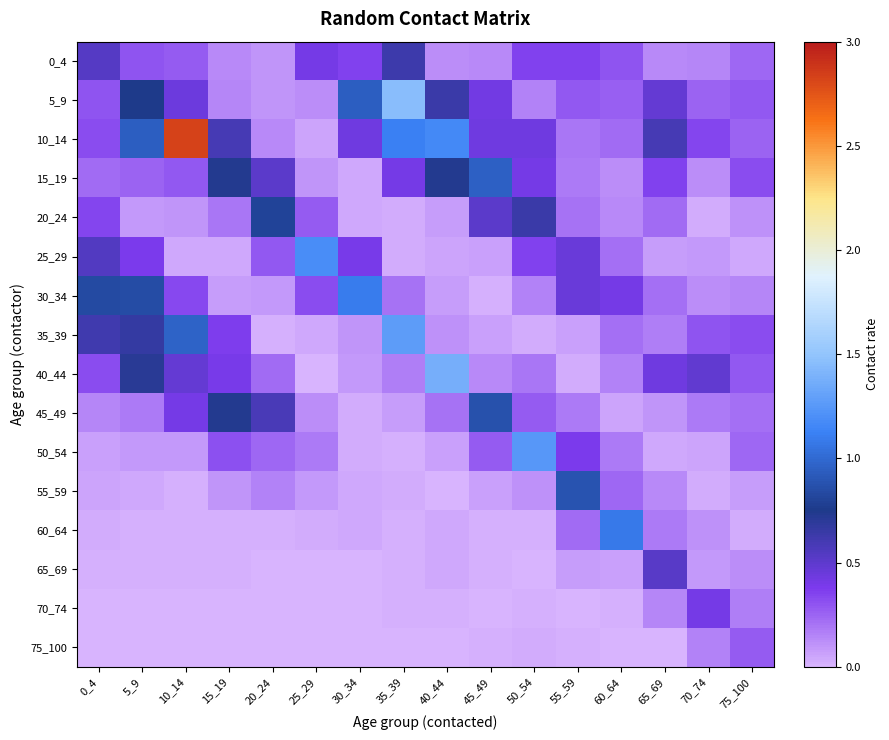

Reading left to right, transcribe all the data shown in this chart.

0_4: 0_4=0.5	5_9=0.3	10_14=0.3	15_19=0.1	20_24=0.1	25_29=0.4	30_34=0.4	35_39=0.6	40_44=0.1	45_49=0.1	50_54=0.4	55_59=0.4	60_64=0.3	65_69=0.1	70_74=0.1	75_100=0.2
5_9: 0_4=0.3	5_9=0.8	10_14=0.4	15_19=0.2	20_24=0.1	25_29=0.1	30_34=0.9	35_39=1.5	40_44=0.6	45_49=0.4	50_54=0.2	55_59=0.3	60_64=0.3	65_69=0.5	70_74=0.3	75_100=0.3
10_14: 0_4=0.3	5_9=0.9	10_14=2.8	15_19=0.6	20_24=0.1	25_29=0.1	30_34=0.4	35_39=1.1	40_44=1.2	45_49=0.4	50_54=0.4	55_59=0.2	60_64=0.2	65_69=0.6	70_74=0.3	75_100=0.3
15_19: 0_4=0.2	5_9=0.3	10_14=0.3	15_19=0.7	20_24=0.5	25_29=0.1	30_34=0.0	35_39=0.4	40_44=0.7	45_49=1.0	50_54=0.4	55_59=0.2	60_64=0.1	65_69=0.4	70_74=0.1	75_100=0.3
20_24: 0_4=0.3	5_9=0.1	10_14=0.1	15_19=0.2	20_24=0.8	25_29=0.3	30_34=0.0	35_39=0.0	40_44=0.1	45_49=0.5	50_54=0.6	55_59=0.2	60_64=0.1	65_69=0.2	70_74=0.0	75_100=0.1
25_29: 0_4=0.5	5_9=0.4	10_14=0.0	15_19=0.0	20_24=0.3	25_29=1.2	30_34=0.4	35_39=0.0	40_44=0.0	45_49=0.1	50_54=0.4	55_59=0.4	60_64=0.2	65_69=0.1	70_74=0.1	75_100=0.0
30_34: 0_4=0.8	5_9=0.8	10_14=0.3	15_19=0.1	20_24=0.1	25_29=0.3	30_34=1.1	35_39=0.2	40_44=0.1	45_49=0.0	50_54=0.2	55_59=0.4	60_64=0.4	65_69=0.2	70_74=0.1	75_100=0.2
35_39: 0_4=0.6	5_9=0.7	10_14=1.0	15_19=0.4	20_24=0.0	25_29=0.0	30_34=0.1	35_39=1.3	40_44=0.1	45_49=0.1	50_54=0.0	55_59=0.1	60_64=0.2	65_69=0.2	70_74=0.3	75_100=0.3
40_44: 0_4=0.3	5_9=0.7	10_14=0.5	15_19=0.4	20_24=0.2	25_29=0.0	30_34=0.1	35_39=0.2	40_44=1.4	45_49=0.1	50_54=0.2	55_59=0.0	60_64=0.2	65_69=0.4	70_74=0.5	75_100=0.3
45_49: 0_4=0.1	5_9=0.2	10_14=0.4	15_19=0.7	20_24=0.6	25_29=0.1	30_34=0.0	35_39=0.1	40_44=0.2	45_49=0.9	50_54=0.3	55_59=0.2	60_64=0.1	65_69=0.1	70_74=0.2	75_100=0.2
50_54: 0_4=0.1	5_9=0.1	10_14=0.1	15_19=0.3	20_24=0.2	25_29=0.2	30_34=0.0	35_39=0.0	40_44=0.1	45_49=0.3	50_54=1.2	55_59=0.4	60_64=0.2	65_69=0.0	70_74=0.1	75_100=0.2
55_59: 0_4=0.1	5_9=0.0	10_14=0.0	15_19=0.1	20_24=0.2	25_29=0.1	30_34=0.0	35_39=0.0	40_44=0.0	45_49=0.1	50_54=0.1	55_59=0.9	60_64=0.2	65_69=0.1	70_74=0.0	75_100=0.1
60_64: 0_4=0.0	5_9=0.0	10_14=0.0	15_19=0.0	20_24=0.0	25_29=0.0	30_34=0.0	35_39=0.0	40_44=0.0	45_49=0.0	50_54=0.0	55_59=0.2	60_64=1.1	65_69=0.2	70_74=0.1	75_100=0.0
65_69: 0_4=0.0	5_9=0.0	10_14=0.0	15_19=0.0	20_24=0.0	25_29=0.0	30_34=0.0	35_39=0.0	40_44=0.0	45_49=0.0	50_54=0.0	55_59=0.1	60_64=0.1	65_69=0.5	70_74=0.1	75_100=0.1
70_74: 0_4=0.0	5_9=0.0	10_14=0.0	15_19=0.0	20_24=0.0	25_29=0.0	30_34=0.0	35_39=0.0	40_44=0.0	45_49=0.0	50_54=0.0	55_59=0.0	60_64=0.0	65_69=0.1	70_74=0.4	75_100=0.2
75_100: 0_4=0.0	5_9=0.0	10_14=0.0	15_19=0.0	20_24=0.0	25_29=0.0	30_34=0.0	35_39=0.0	40_44=0.0	45_49=0.0	50_54=0.0	55_59=0.0	60_64=0.0	65_69=0.0	70_74=0.2	75_100=0.3